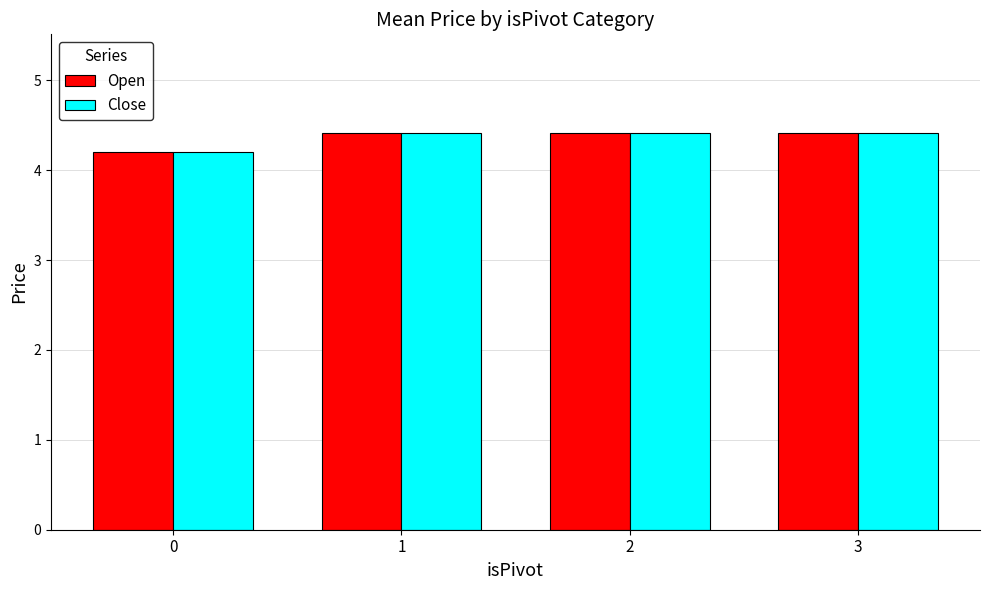

What is the value of the Close bar at the 4th from the left?

4.4